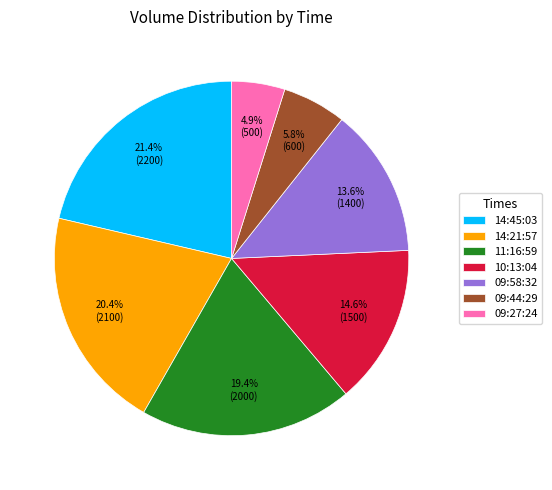

Which category has the biggest portion of the pie?

14:45:03